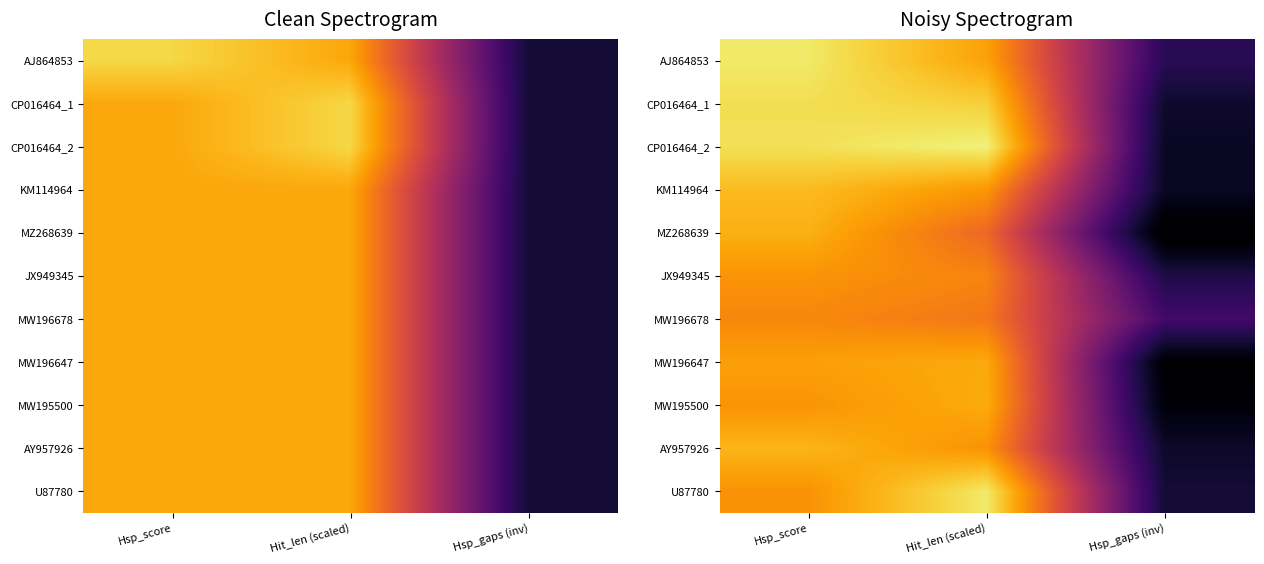

How many categories are shown in the chart?

3